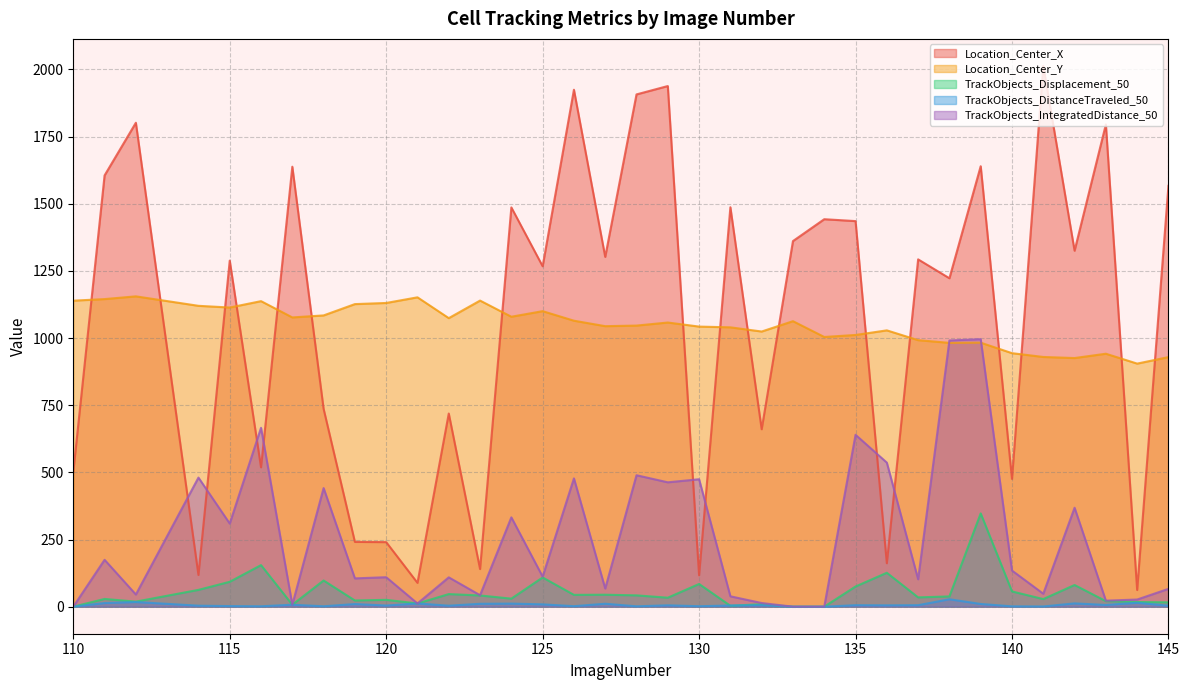

Rank the series at 114 from lowest to highest value.

TrackObjects_DistanceTraveled_50, TrackObjects_Displacement_50, Location_Center_X, TrackObjects_IntegratedDistance_50, Location_Center_Y